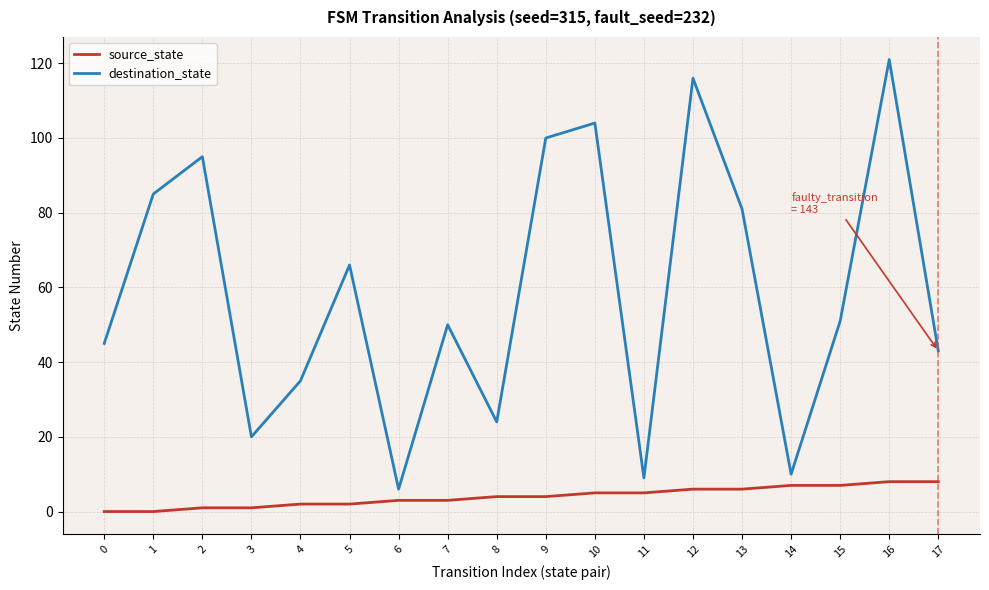

Reading left to right, list all the values displayed in this chart.

source_state: 0=0	1=0	2=1	3=1	4=2	5=2	6=3	7=3	8=4	9=4	10=5	11=5	12=6	13=6	14=7	15=7	16=8	17=8
destination_state: 0=45	1=85	2=95	3=20	4=35	5=66	6=6	7=50	8=24	9=100	10=104	11=9	12=116	13=81	14=10	15=51	16=121	17=43